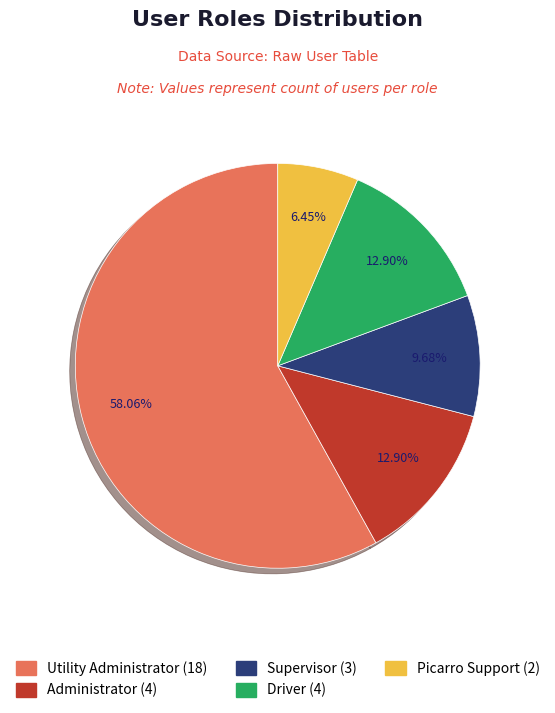

Combined, what portion of the pie is Driver and Utility Administrator?

71.0%